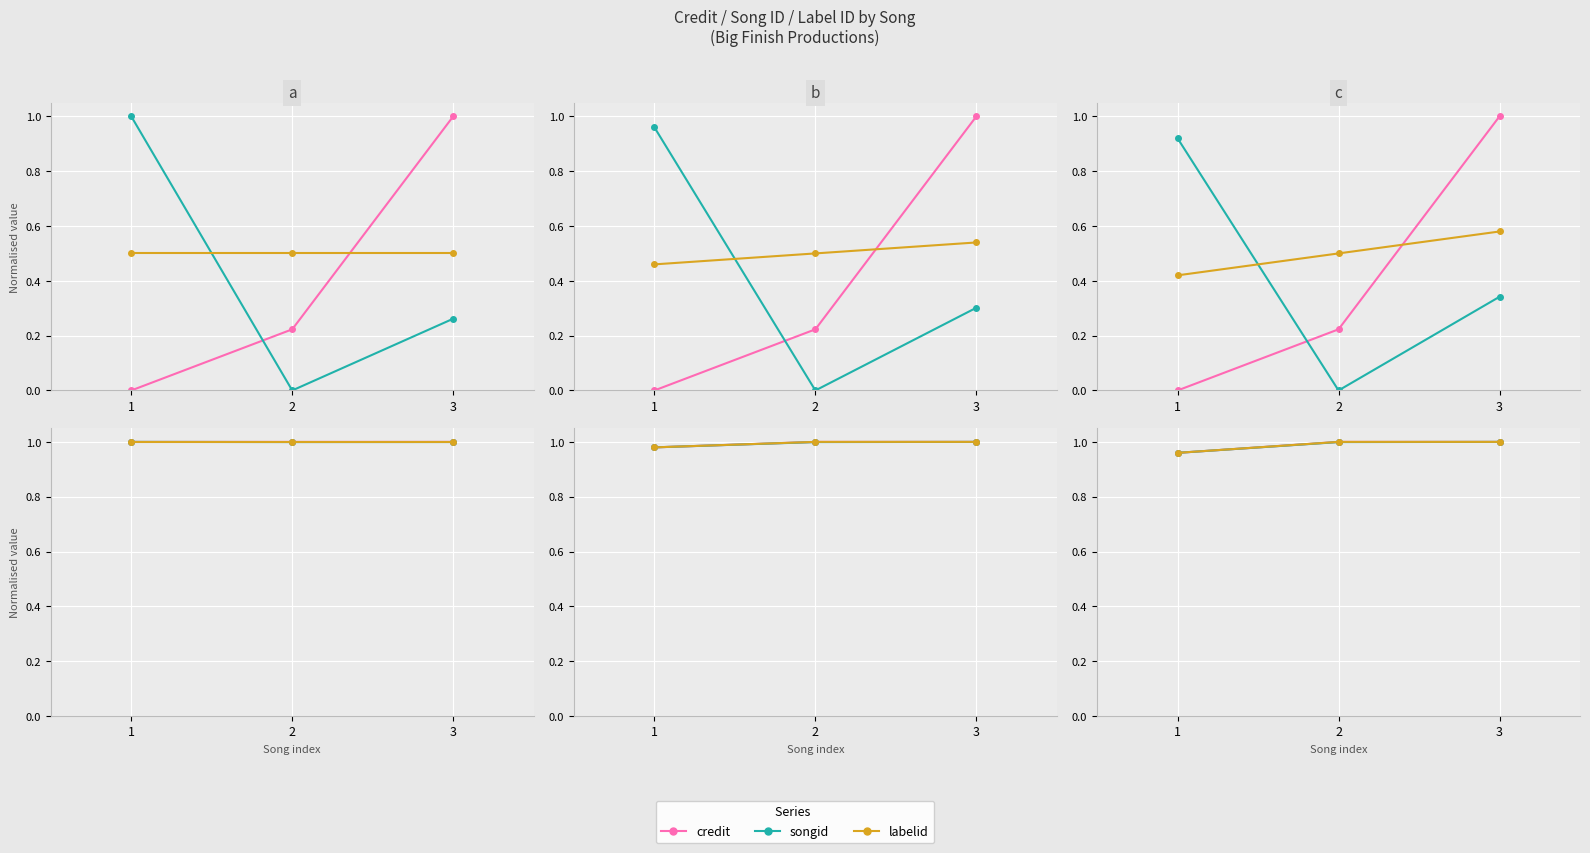

The value of credit at 3 is 1.0. True or false?

True